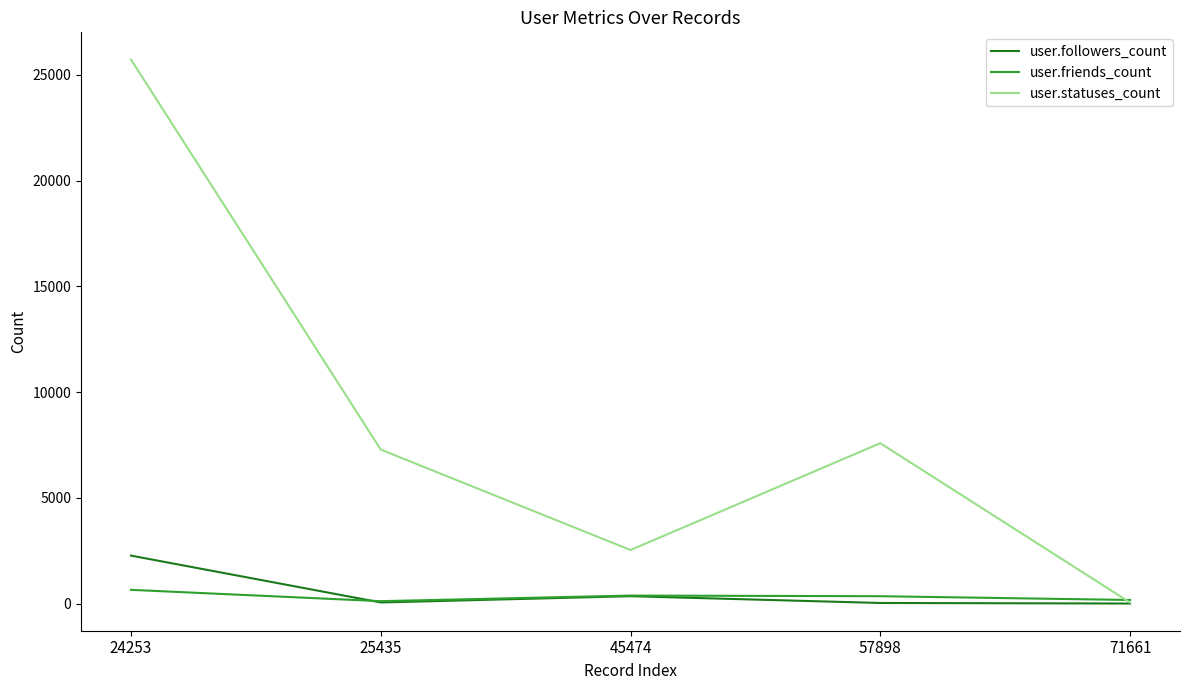

Rank the series by their maximum value, from highest to lowest.

user.statuses_count, user.followers_count, user.friends_count